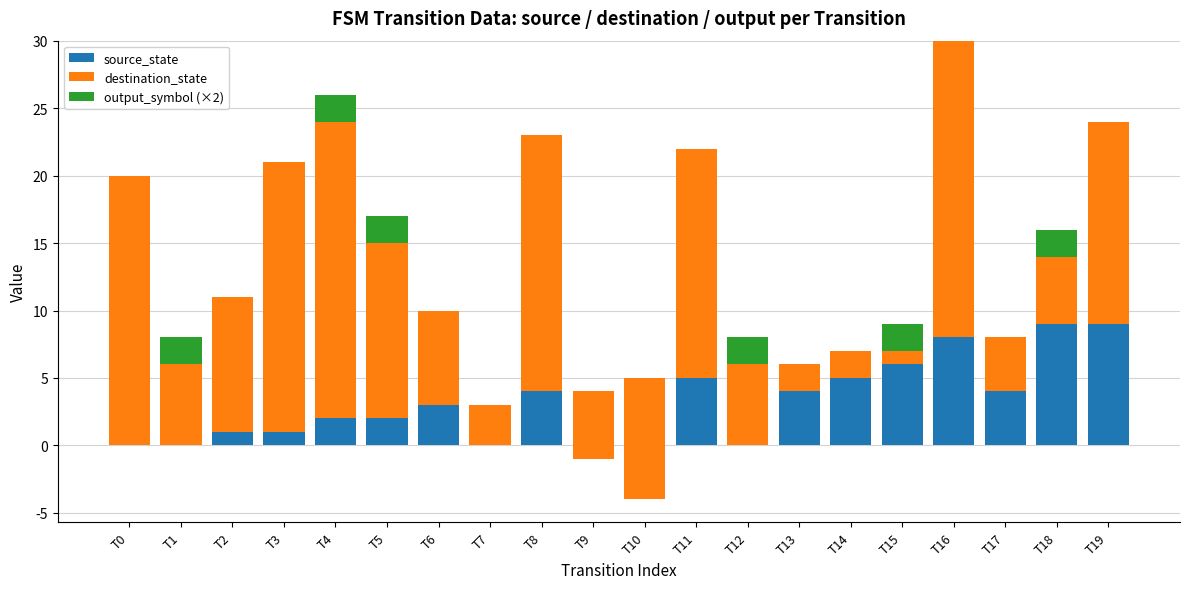

Which label corresponds to the smallest value in the chart?

T10